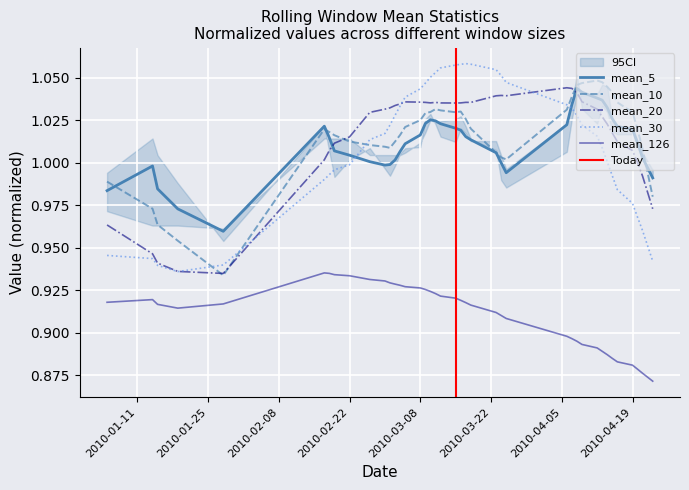

Which series changed the most between 2010-03-12 and 2010-03-24?

mean_10